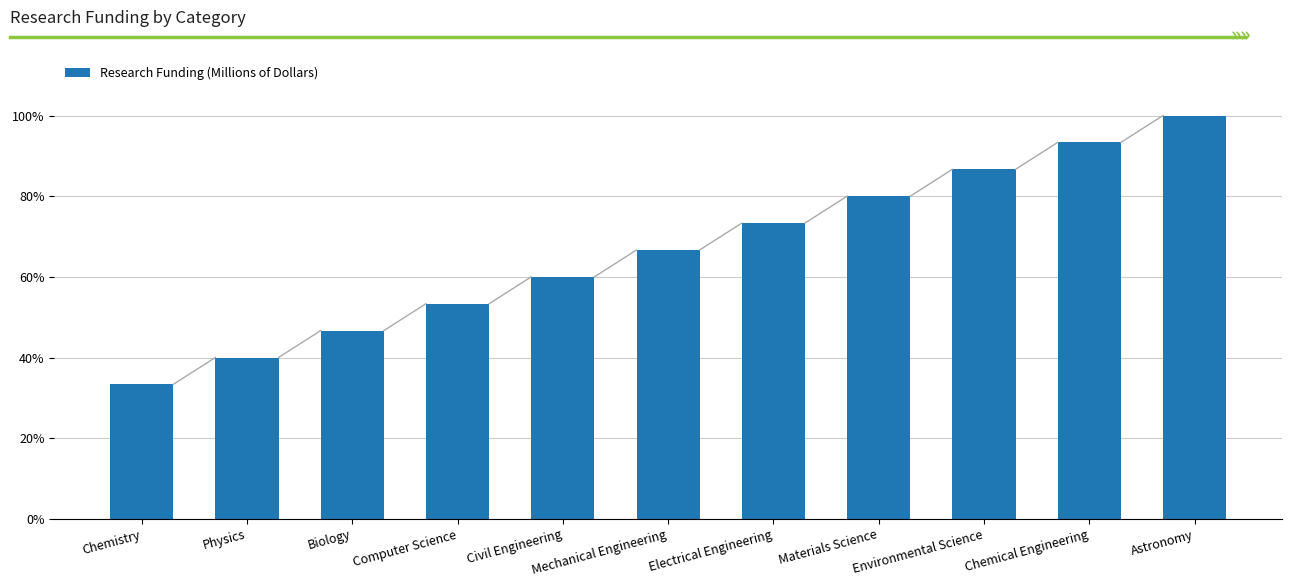

What is the label of the 5th bar from the left?

Civil Engineering